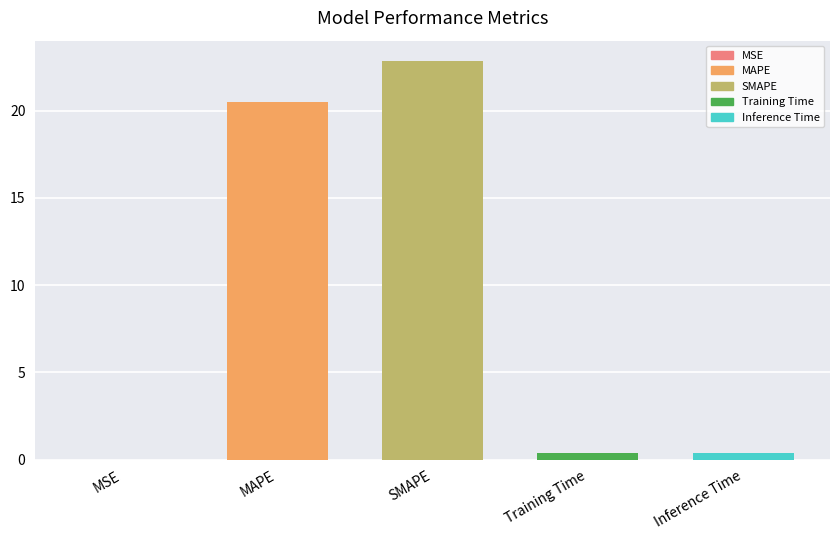

Which has a higher value, MSE or SMAPE?

SMAPE